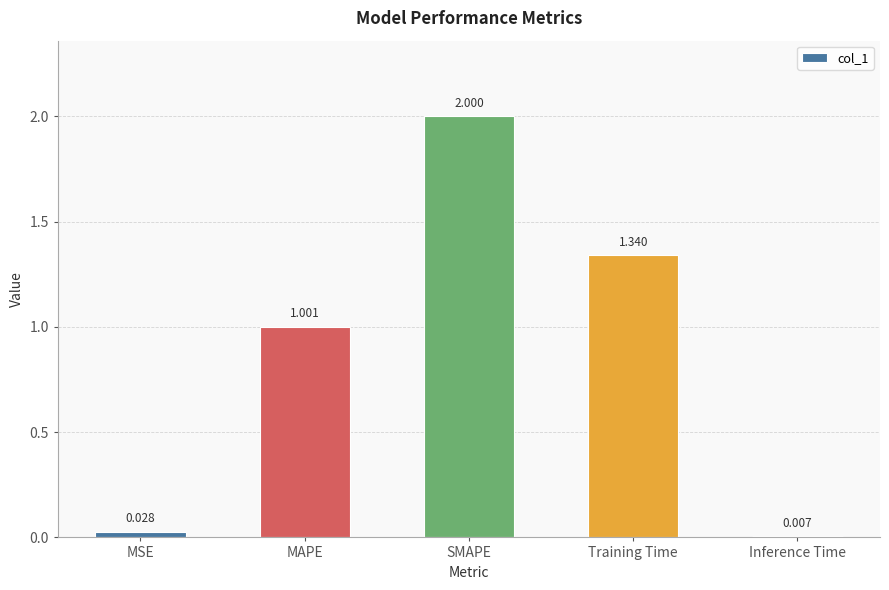

List the labels in order of value, smallest first.

Inference Time, MSE, MAPE, Training Time, SMAPE